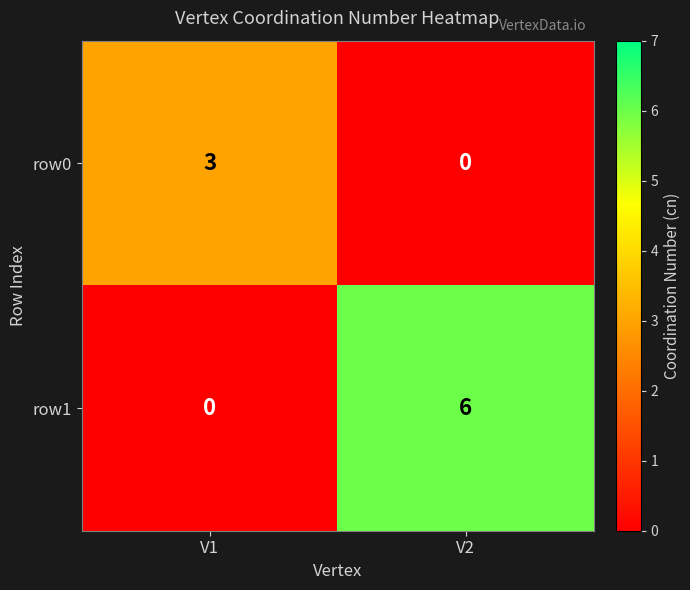

Is it true that row0 equals 0 at V2?

True